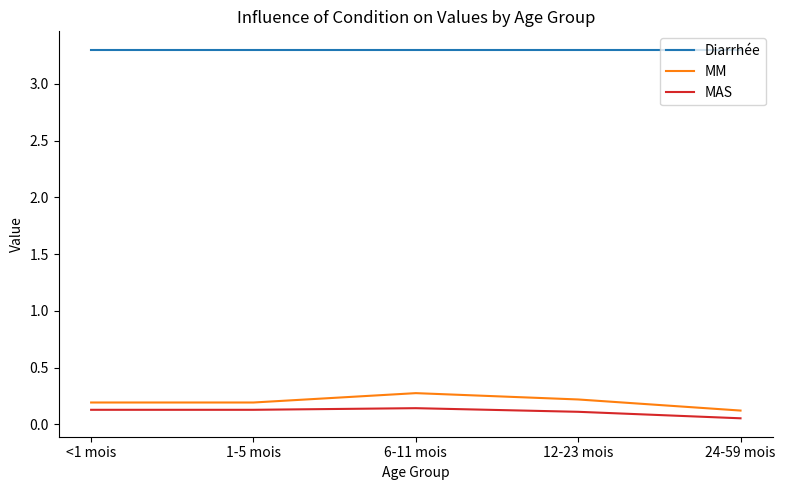

The MM series shows 0.3 at 6-11 mois. True or false?

True